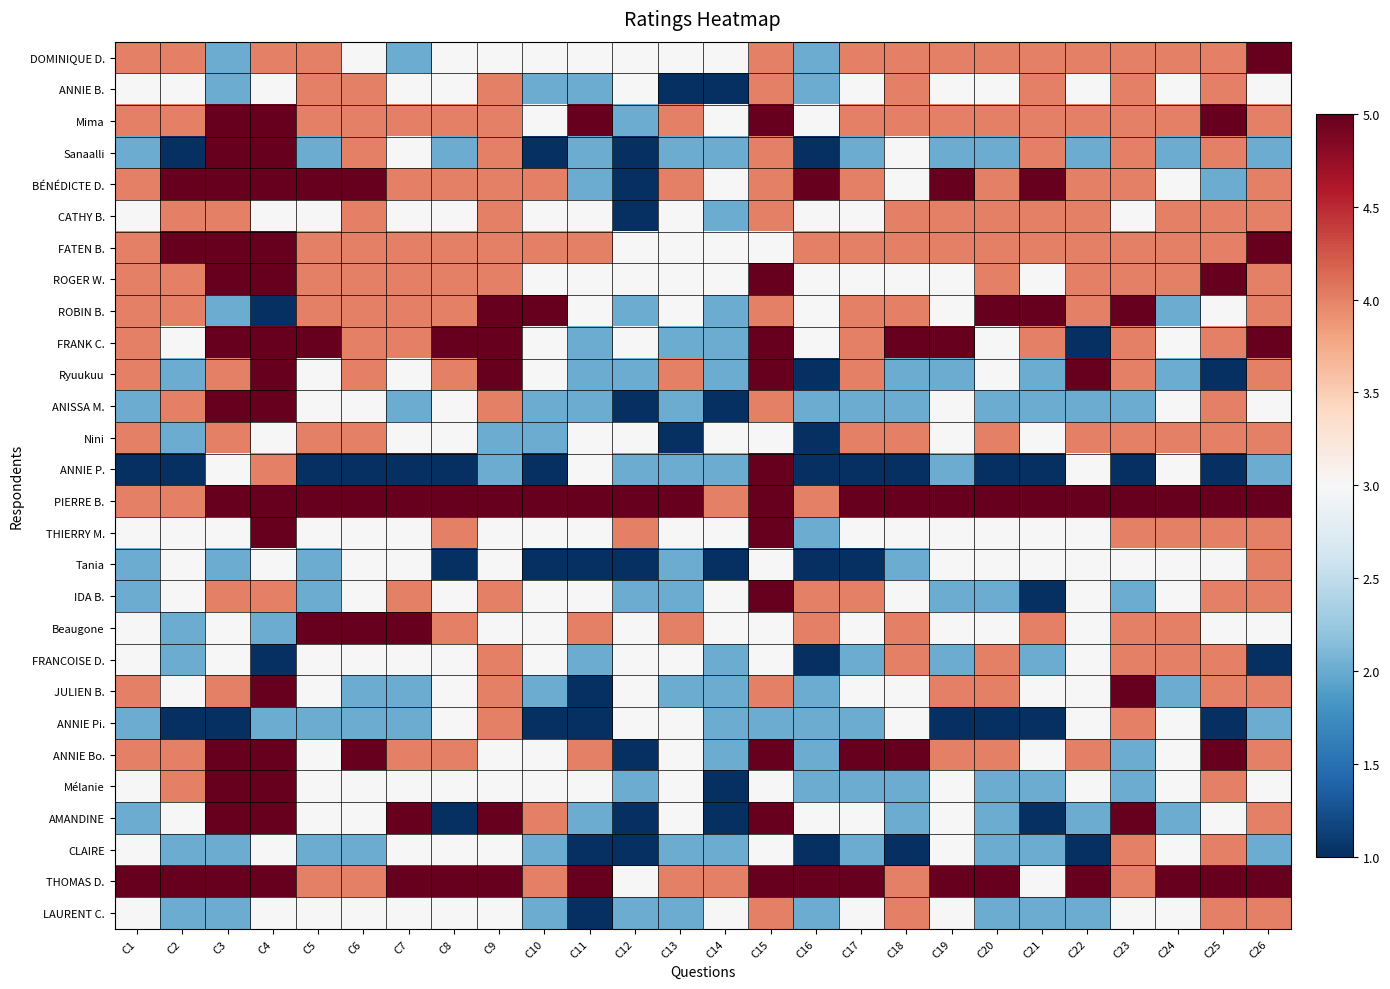

Reading right to left, extract all data points from this chart.

DOMINIQUE D.: C26=5	C25=4	C24=4	C23=4	C22=4	C21=4	C20=4	C19=4	C18=4	C17=4	C16=2	C15=4	C14=3	C13=3	C12=3	C11=3	C10=3	C9=3	C8=3	C7=2	C6=3	C5=4	C4=4	C3=2	C2=4	C1=4
ANNIE B.: C26=3	C25=4	C24=3	C23=4	C22=3	C21=4	C20=3	C19=3	C18=4	C17=3	C16=2	C15=4	C14=1	C13=1	C12=3	C11=2	C10=2	C9=4	C8=3	C7=3	C6=4	C5=4	C4=3	C3=2	C2=3	C1=3
Mima: C26=4	C25=5	C24=4	C23=4	C22=4	C21=4	C20=4	C19=4	C18=4	C17=4	C16=3	C15=5	C14=3	C13=4	C12=2	C11=5	C10=3	C9=4	C8=4	C7=4	C6=4	C5=4	C4=5	C3=5	C2=4	C1=4
Sanaalli: C26=2	C25=4	C24=2	C23=4	C22=2	C21=4	C20=2	C19=2	C18=3	C17=2	C16=1	C15=4	C14=2	C13=2	C12=1	C11=2	C10=1	C9=4	C8=2	C7=3	C6=4	C5=2	C4=5	C3=5	C2=1	C1=2
BÉNÉDICTE D.: C26=4	C25=2	C24=3	C23=4	C22=4	C21=5	C20=4	C19=5	C18=3	C17=4	C16=5	C15=4	C14=3	C13=4	C12=1	C11=2	C10=4	C9=4	C8=4	C7=4	C6=5	C5=5	C4=5	C3=5	C2=5	C1=4
CATHY B.: C26=4	C25=4	C24=4	C23=3	C22=4	C21=4	C20=4	C19=4	C18=4	C17=3	C16=3	C15=4	C14=2	C13=3	C12=1	C11=3	C10=3	C9=4	C8=3	C7=3	C6=4	C5=3	C4=3	C3=4	C2=4	C1=3
FATEN B.: C26=5	C25=4	C24=4	C23=4	C22=4	C21=4	C20=4	C19=4	C18=4	C17=4	C16=4	C15=3	C14=3	C13=3	C12=3	C11=4	C10=4	C9=4	C8=4	C7=4	C6=4	C5=4	C4=5	C3=5	C2=5	C1=4
ROGER W.: C26=4	C25=5	C24=4	C23=4	C22=4	C21=3	C20=4	C19=3	C18=3	C17=3	C16=3	C15=5	C14=3	C13=3	C12=3	C11=3	C10=3	C9=4	C8=4	C7=4	C6=4	C5=4	C4=5	C3=5	C2=4	C1=4
ROBIN B.: C26=4	C25=3	C24=2	C23=5	C22=4	C21=5	C20=5	C19=3	C18=4	C17=4	C16=3	C15=4	C14=2	C13=3	C12=2	C11=3	C10=5	C9=5	C8=4	C7=4	C6=4	C5=4	C4=1	C3=2	C2=4	C1=4
FRANK C.: C26=5	C25=4	C24=3	C23=4	C22=1	C21=4	C20=3	C19=5	C18=5	C17=4	C16=3	C15=5	C14=2	C13=2	C12=3	C11=2	C10=3	C9=5	C8=5	C7=4	C6=4	C5=5	C4=5	C3=5	C2=3	C1=4
Ryuukuu: C26=4	C25=1	C24=2	C23=4	C22=5	C21=2	C20=3	C19=2	C18=2	C17=4	C16=1	C15=5	C14=2	C13=4	C12=2	C11=2	C10=3	C9=5	C8=4	C7=3	C6=4	C5=3	C4=5	C3=4	C2=2	C1=4
ANISSA M.: C26=3	C25=4	C24=3	C23=2	C22=2	C21=2	C20=2	C19=3	C18=2	C17=2	C16=2	C15=4	C14=1	C13=2	C12=1	C11=2	C10=2	C9=4	C8=3	C7=2	C6=3	C5=3	C4=5	C3=5	C2=4	C1=2
Nini: C26=4	C25=4	C24=4	C23=4	C22=4	C21=3	C20=4	C19=3	C18=4	C17=4	C16=1	C15=3	C14=3	C13=1	C12=3	C11=3	C10=2	C9=2	C8=3	C7=3	C6=4	C5=4	C4=3	C3=4	C2=2	C1=4
ANNIE P.: C26=2	C25=1	C24=3	C23=1	C22=3	C21=1	C20=1	C19=2	C18=1	C17=1	C16=1	C15=5	C14=2	C13=2	C12=2	C11=3	C10=1	C9=2	C8=1	C7=1	C6=1	C5=1	C4=4	C3=3	C2=1	C1=1
PIERRE B.: C26=5	C25=5	C24=5	C23=5	C22=5	C21=5	C20=5	C19=5	C18=5	C17=5	C16=4	C15=5	C14=4	C13=5	C12=5	C11=5	C10=5	C9=5	C8=5	C7=5	C6=5	C5=5	C4=5	C3=5	C2=4	C1=4
THIERRY M.: C26=4	C25=4	C24=4	C23=4	C22=3	C21=3	C20=3	C19=3	C18=3	C17=3	C16=2	C15=5	C14=3	C13=3	C12=4	C11=3	C10=3	C9=3	C8=4	C7=3	C6=3	C5=3	C4=5	C3=3	C2=3	C1=3
Tania: C26=4	C25=3	C24=3	C23=3	C22=3	C21=3	C20=3	C19=3	C18=2	C17=1	C16=1	C15=3	C14=1	C13=2	C12=1	C11=1	C10=1	C9=3	C8=1	C7=3	C6=3	C5=2	C4=3	C3=2	C2=3	C1=2
IDA B.: C26=4	C25=4	C24=3	C23=2	C22=3	C21=1	C20=2	C19=2	C18=3	C17=4	C16=4	C15=5	C14=3	C13=2	C12=2	C11=3	C10=3	C9=4	C8=3	C7=4	C6=3	C5=2	C4=4	C3=4	C2=3	C1=2
Beaugone: C26=3	C25=3	C24=4	C23=4	C22=3	C21=4	C20=3	C19=3	C18=4	C17=3	C16=4	C15=3	C14=3	C13=4	C12=3	C11=4	C10=3	C9=3	C8=4	C7=5	C6=5	C5=5	C4=2	C3=3	C2=2	C1=3
FRANCOISE D.: C26=1	C25=4	C24=4	C23=4	C22=3	C21=2	C20=4	C19=2	C18=4	C17=2	C16=1	C15=3	C14=2	C13=3	C12=3	C11=2	C10=3	C9=4	C8=3	C7=3	C6=3	C5=3	C4=1	C3=3	C2=2	C1=3
JULIEN B.: C26=4	C25=4	C24=2	C23=5	C22=3	C21=3	C20=4	C19=4	C18=3	C17=3	C16=2	C15=4	C14=2	C13=2	C12=3	C11=1	C10=2	C9=4	C8=3	C7=2	C6=2	C5=3	C4=5	C3=4	C2=3	C1=4
ANNIE Pi.: C26=2	C25=1	C24=3	C23=4	C22=3	C21=1	C20=1	C19=1	C18=3	C17=2	C16=2	C15=2	C14=2	C13=3	C12=3	C11=1	C10=1	C9=4	C8=3	C7=2	C6=2	C5=2	C4=2	C3=1	C2=1	C1=2
ANNIE Bo.: C26=4	C25=5	C24=3	C23=2	C22=4	C21=3	C20=4	C19=4	C18=5	C17=5	C16=2	C15=5	C14=2	C13=3	C12=1	C11=4	C10=3	C9=3	C8=4	C7=4	C6=5	C5=3	C4=5	C3=5	C2=4	C1=4
Mélanie: C26=3	C25=4	C24=3	C23=2	C22=3	C21=2	C20=2	C19=3	C18=2	C17=2	C16=2	C15=3	C14=1	C13=3	C12=2	C11=3	C10=3	C9=3	C8=3	C7=3	C6=3	C5=3	C4=5	C3=5	C2=4	C1=3
AMANDINE: C26=4	C25=3	C24=2	C23=5	C22=2	C21=1	C20=2	C19=3	C18=2	C17=3	C16=3	C15=5	C14=1	C13=3	C12=1	C11=2	C10=4	C9=5	C8=1	C7=5	C6=3	C5=3	C4=5	C3=5	C2=3	C1=2
CLAIRE: C26=2	C25=4	C24=3	C23=4	C22=1	C21=2	C20=2	C19=3	C18=1	C17=2	C16=1	C15=3	C14=2	C13=2	C12=1	C11=1	C10=2	C9=3	C8=3	C7=3	C6=2	C5=2	C4=3	C3=2	C2=2	C1=3
THOMAS D.: C26=5	C25=5	C24=5	C23=4	C22=5	C21=3	C20=5	C19=5	C18=4	C17=5	C16=5	C15=5	C14=4	C13=4	C12=3	C11=5	C10=4	C9=5	C8=5	C7=5	C6=4	C5=4	C4=5	C3=5	C2=5	C1=5
LAURENT C.: C26=4	C25=4	C24=3	C23=3	C22=2	C21=2	C20=2	C19=3	C18=4	C17=3	C16=2	C15=4	C14=3	C13=2	C12=2	C11=1	C10=2	C9=3	C8=3	C7=3	C6=3	C5=3	C4=3	C3=2	C2=2	C1=3